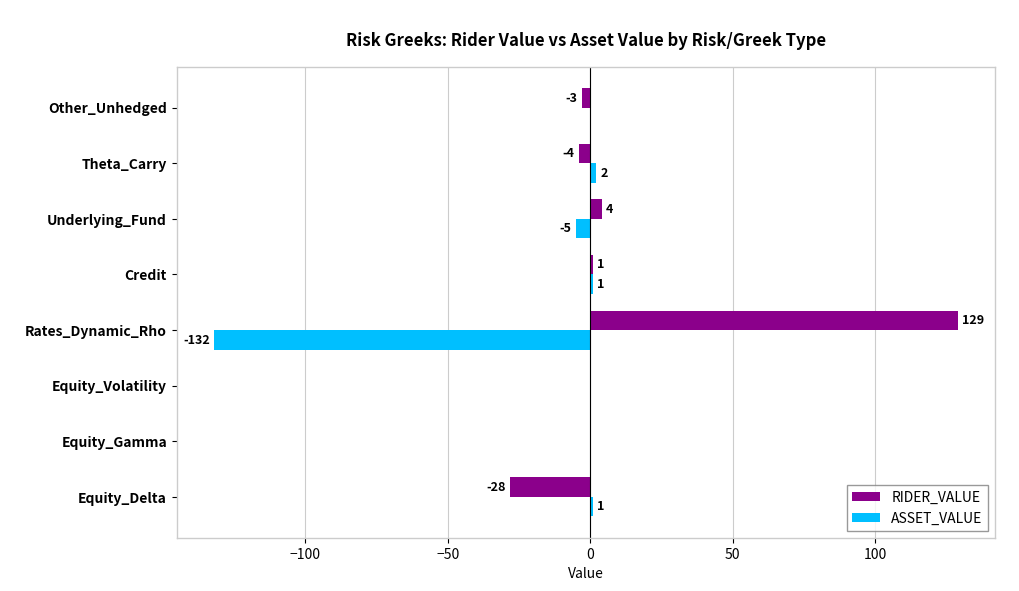

How many series are shown in this chart?

2